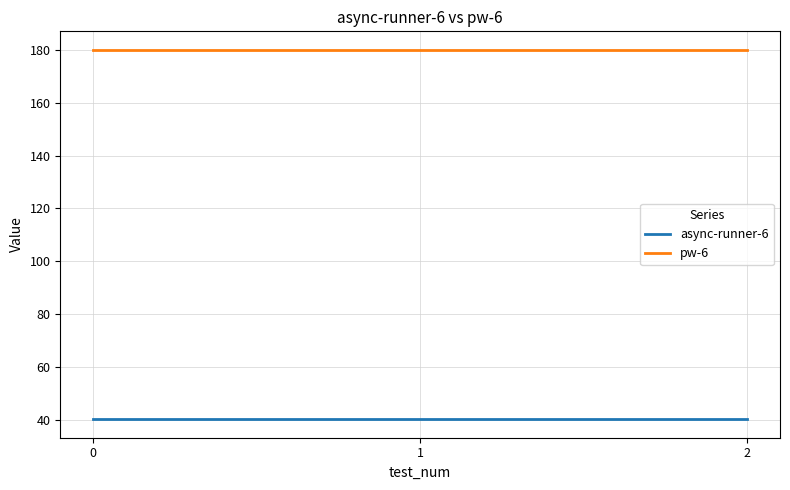

What is the difference between the highest and lowest values at 2?

139.8